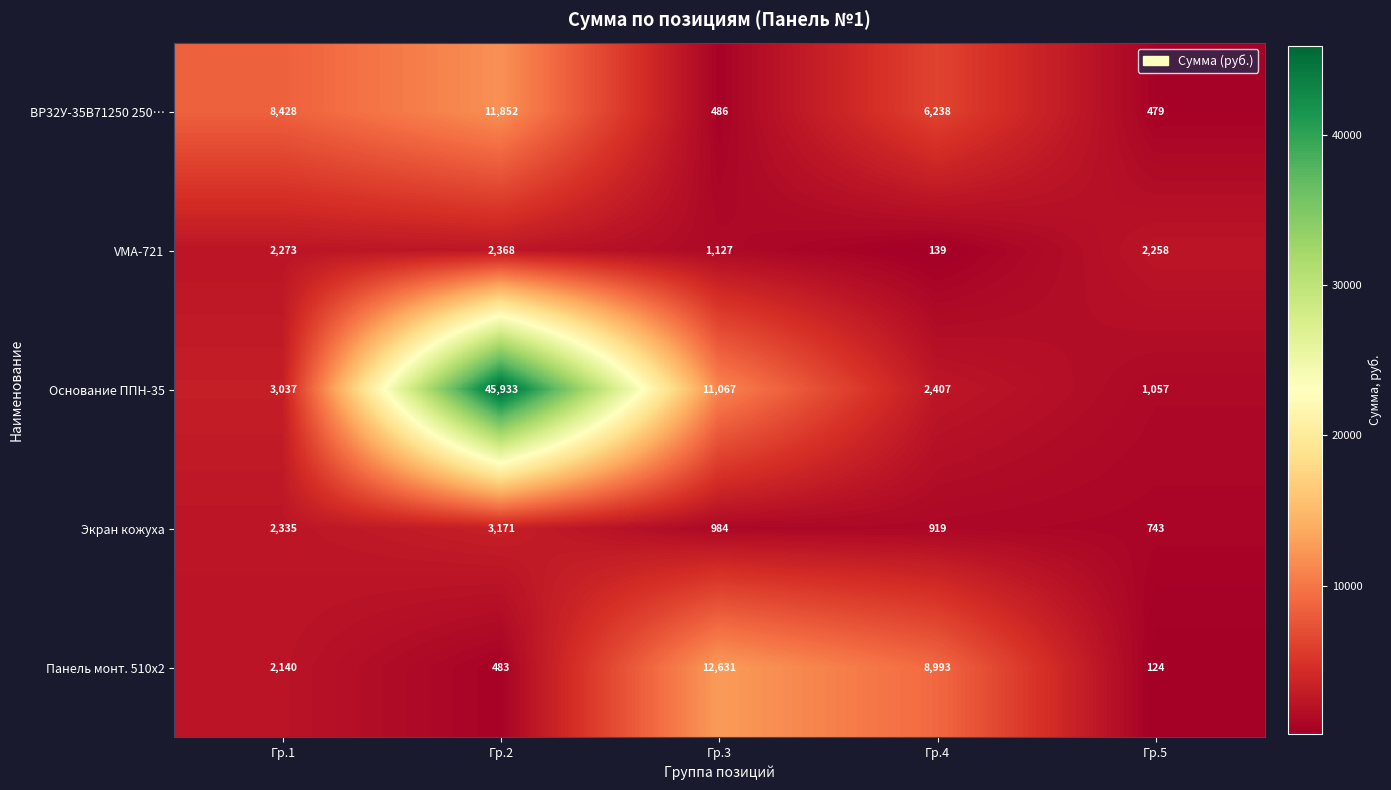

Count the number of data series in this chart.

5